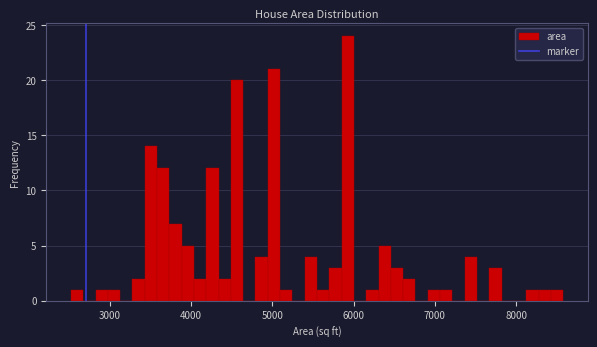

Read against the x-axis, roughly where is the centre of the tallest bar?

5900